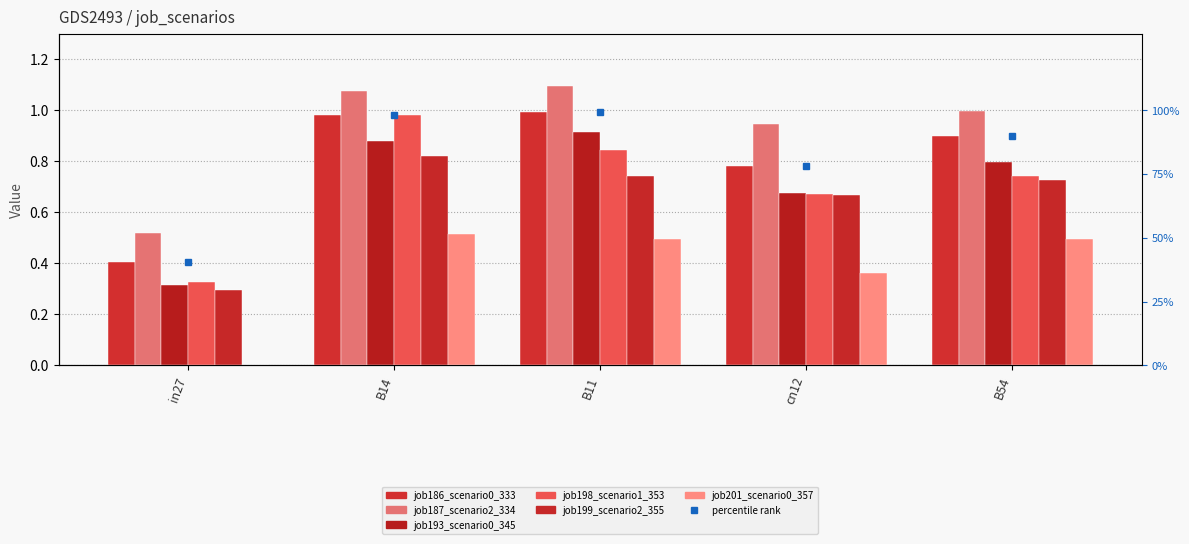

How many categories are shown in the chart?

5